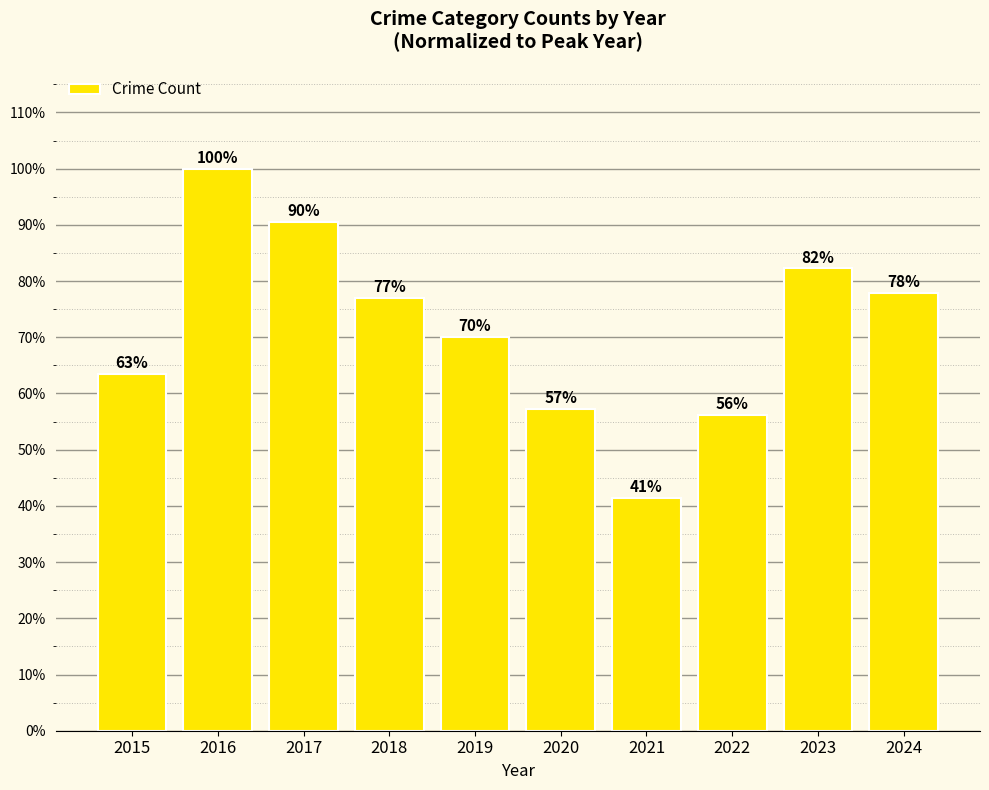

What is the ratio of the value at 2016 to the value at 2019?

1.4